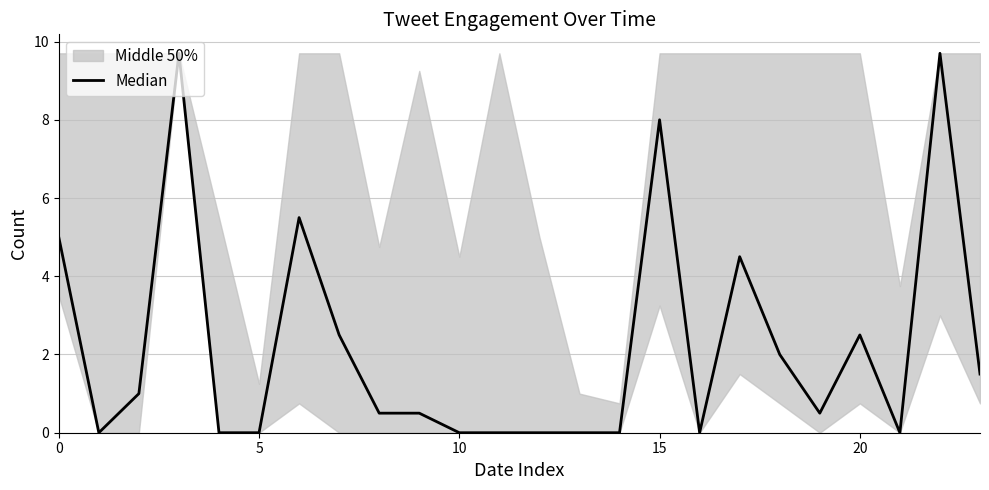

What is the difference between the maximum and second lowest values?

9.7